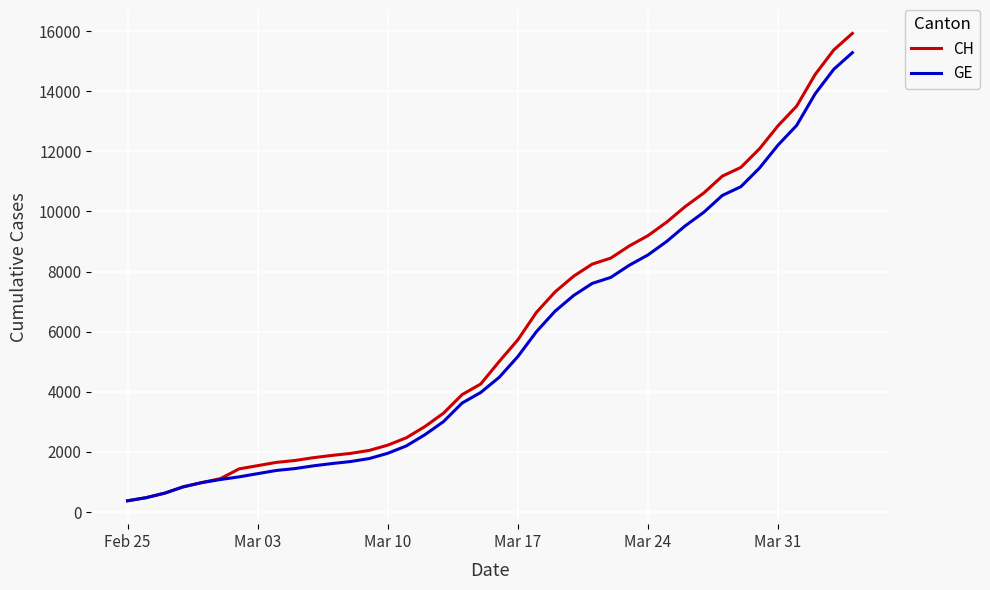

Which series has the widest spread of values?

CH